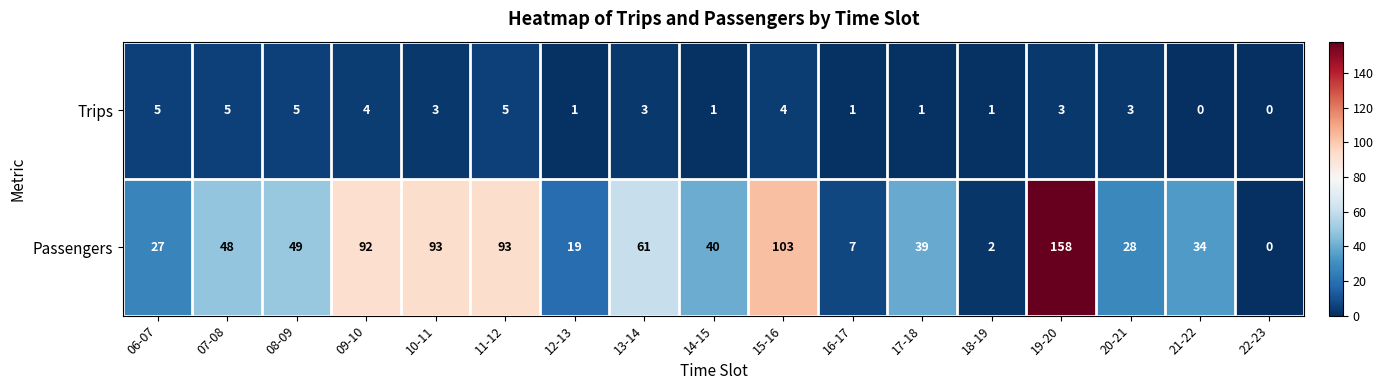

What is the difference between the highest and lowest values at 06-07?

22